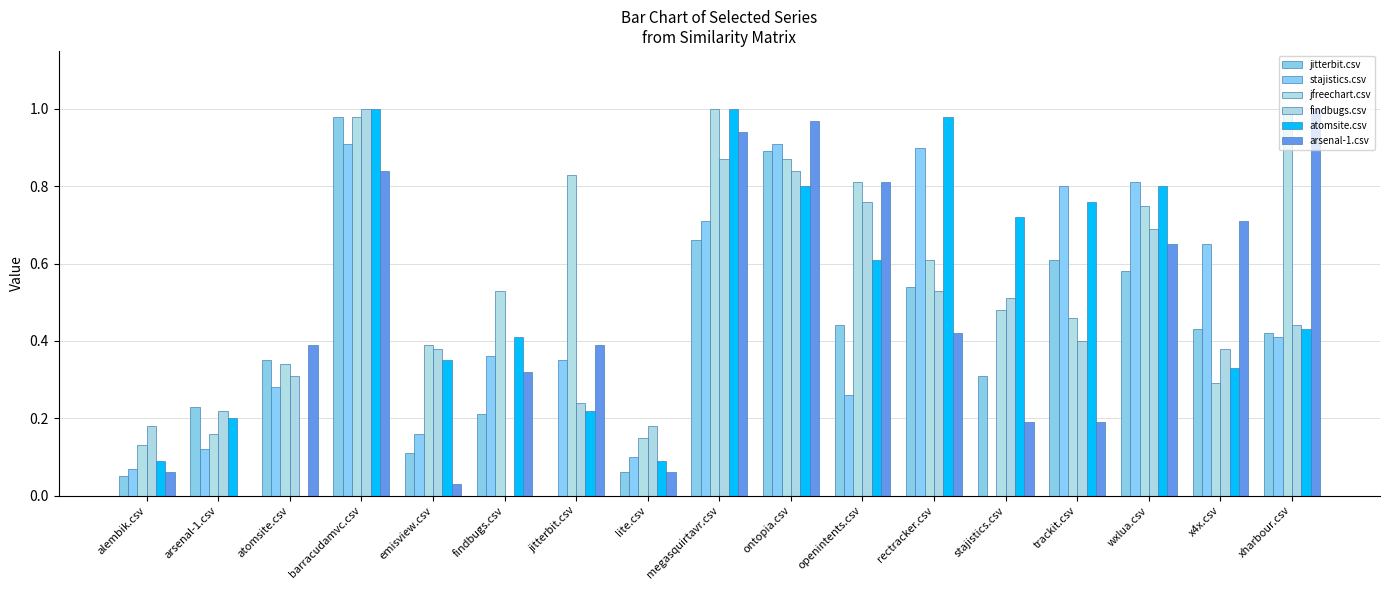

At which category is the sum across all series the highest?

barracudamvc.csv